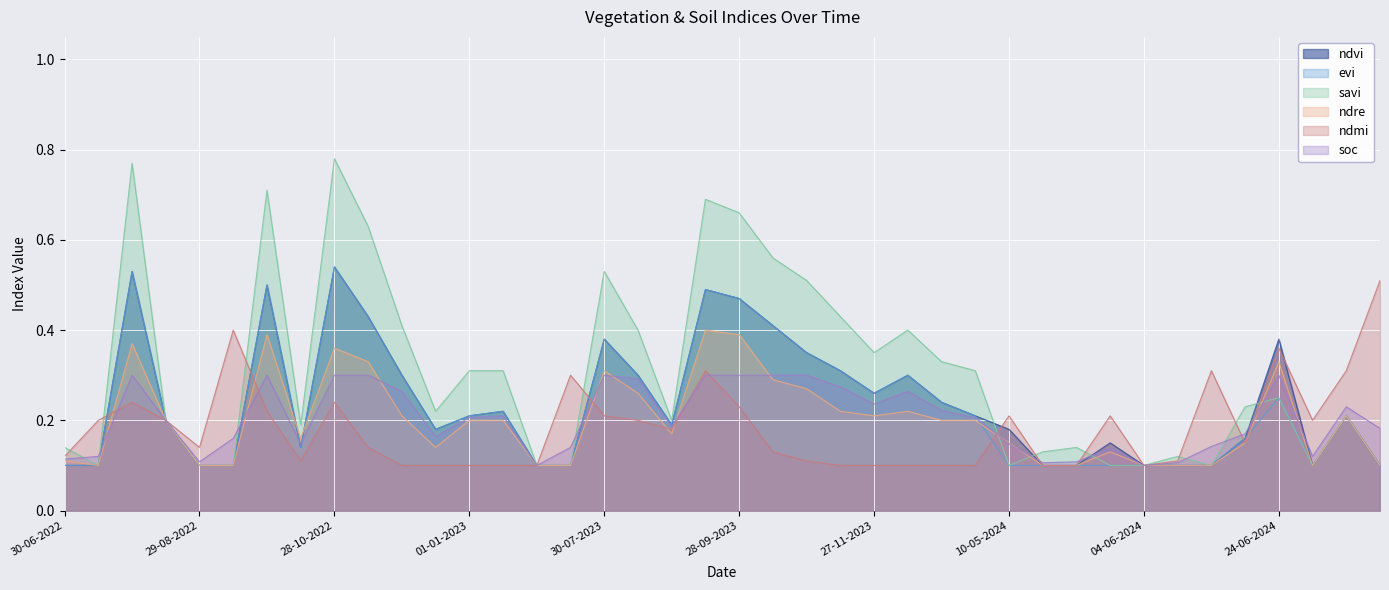

At which category is the sum across all series the highest?

28-10-2022